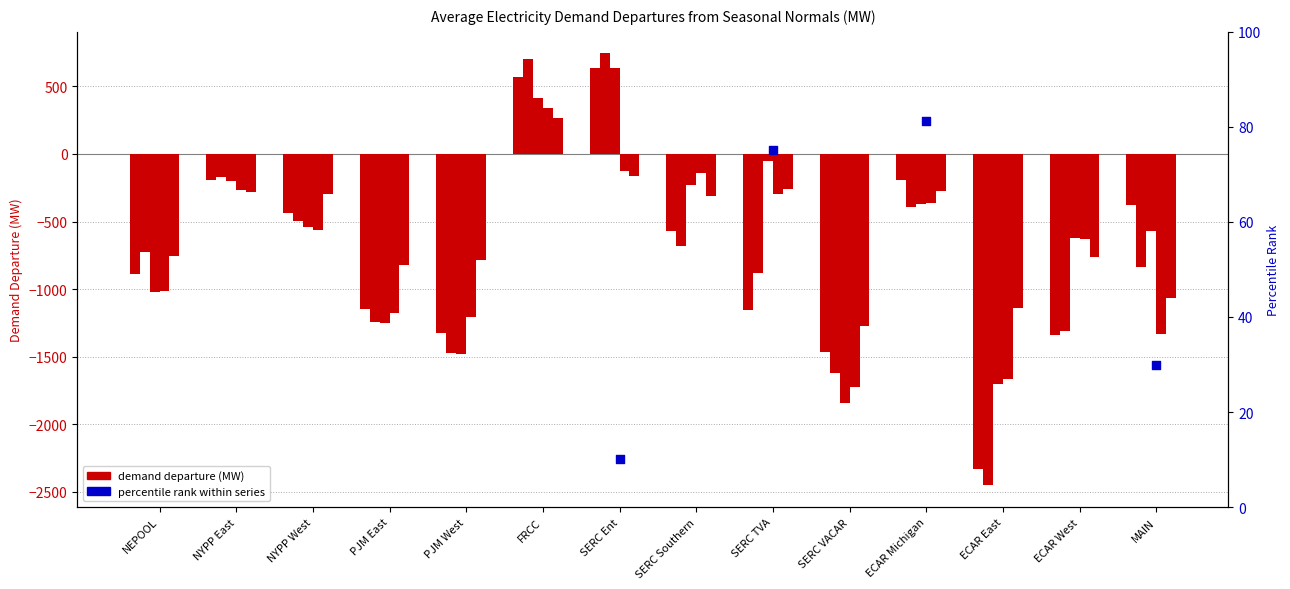

What is the total value across all series at SERC TVA?

-2556.3